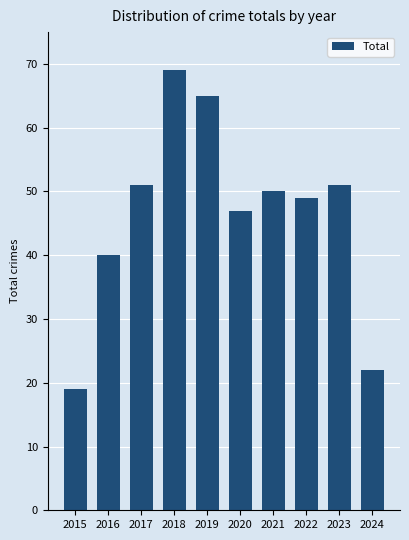

Reading left to right, list all the values displayed in this chart.

19	40	51	69	65	47	50	49	51	22